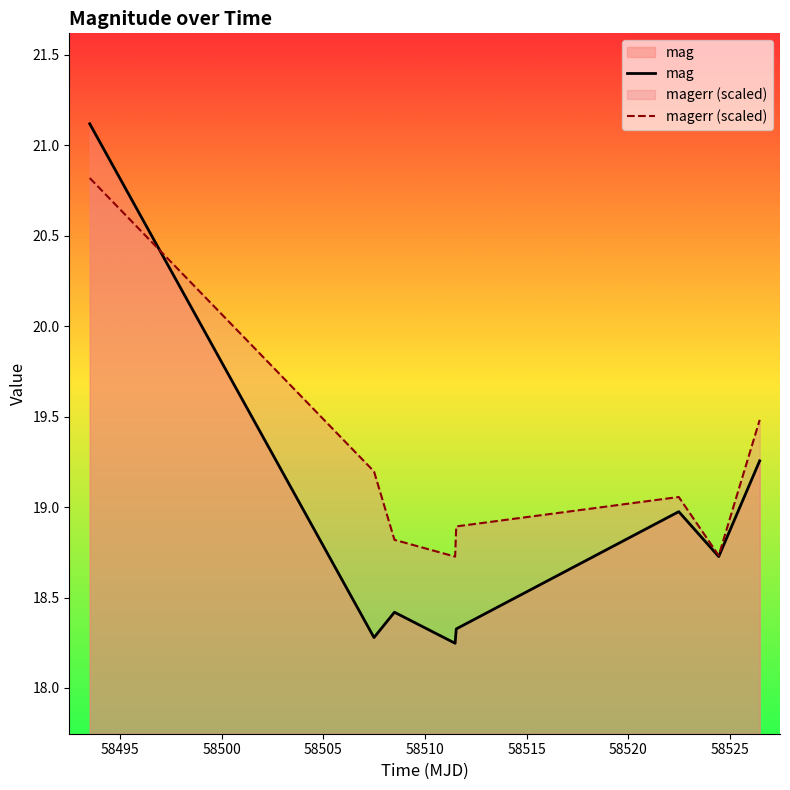

Which series has the largest total across all categories?

magerr (scaled)